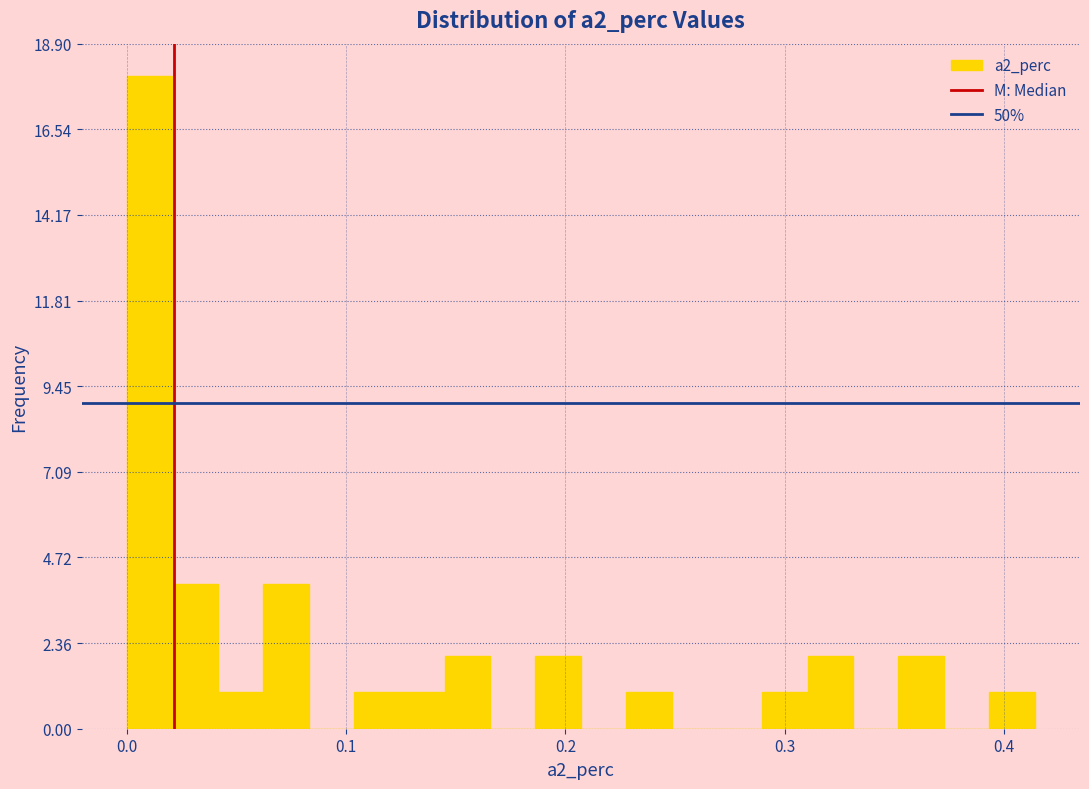

Around what value on the x-axis is the tallest bar? Give the approximate position of its centre, as read against the axis.

0.01